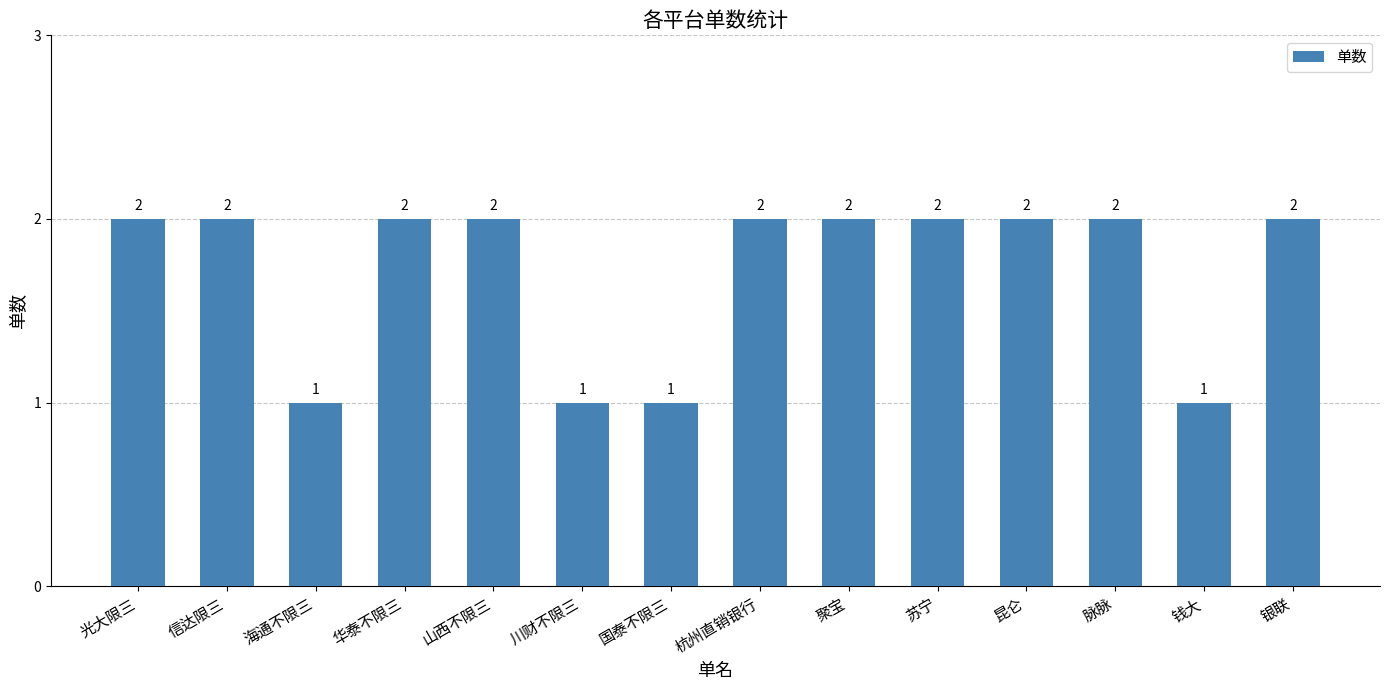

Approximately how many times larger is the value at 川财不限三 compared to 杭州直销银行?

0.5